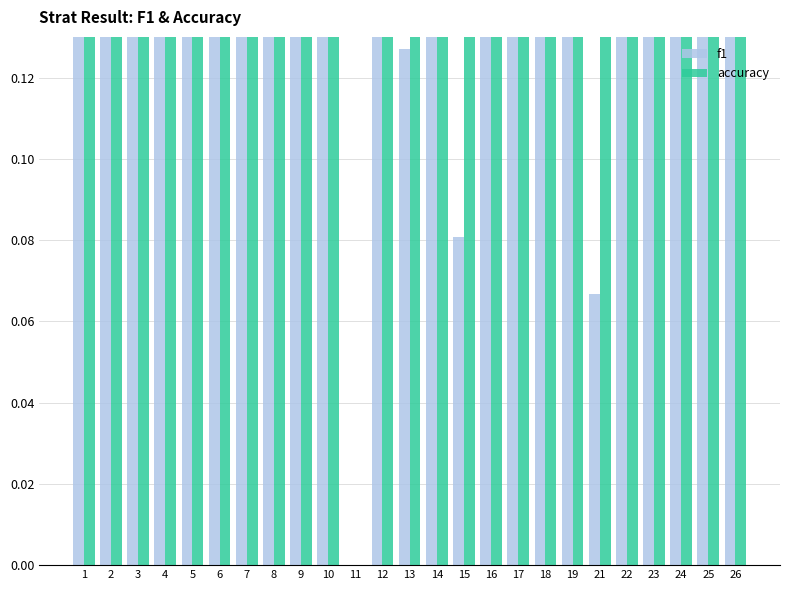

The value of f1 at 22 is 0.8. True or false?

False